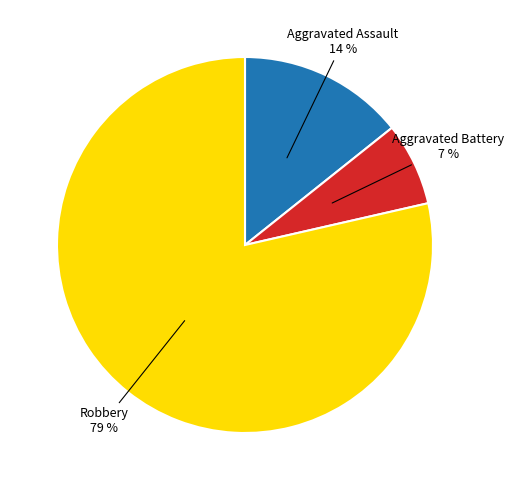

What percentage is the Robbery slice, to the nearest percent?

79%